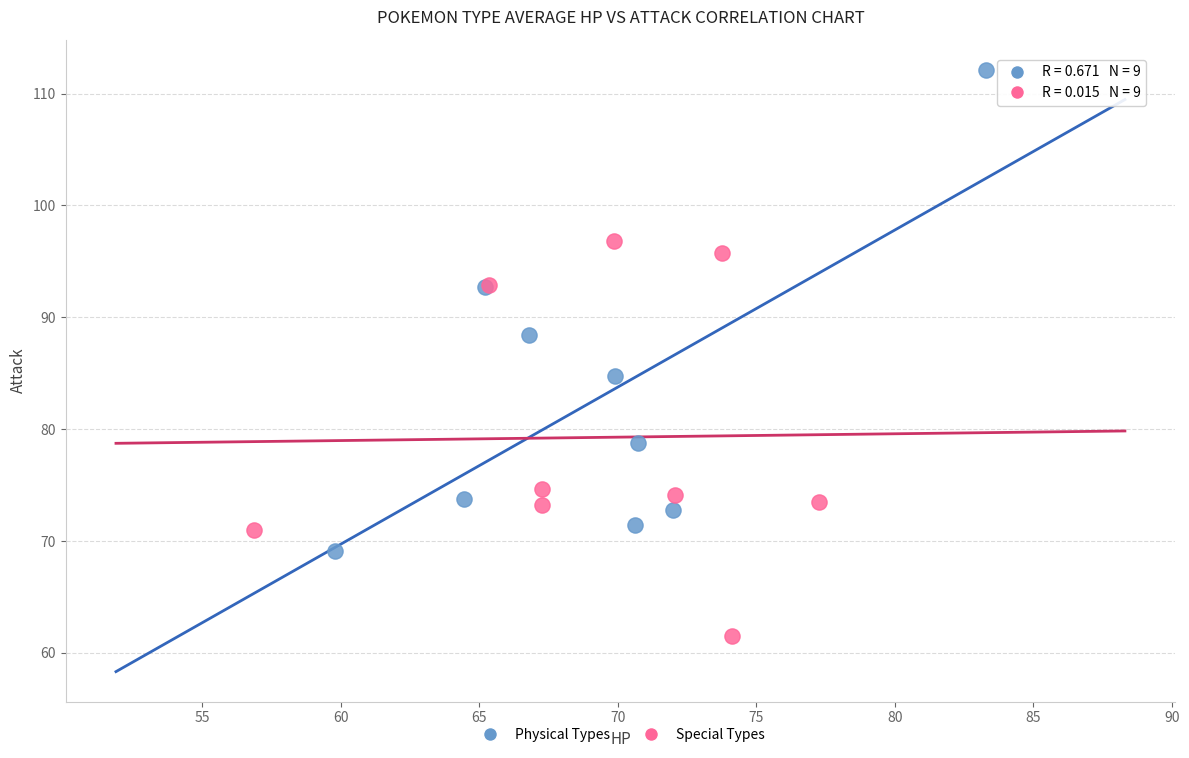

Which series has the widest spread of Y values?

Physical Types